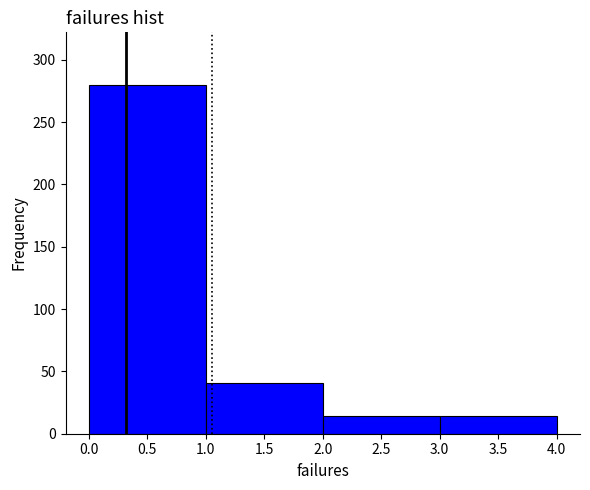

Reading left to right, list every bar in this chart as the range it spans on the x-axis followed by its height. The values are not printed on the chart, so give them approximately, as read against the axis.

0.0 to 1.0: 280
1.0 to 2.0: 40
2.0 to 3.0: 15
3.0 to 4.0: 15